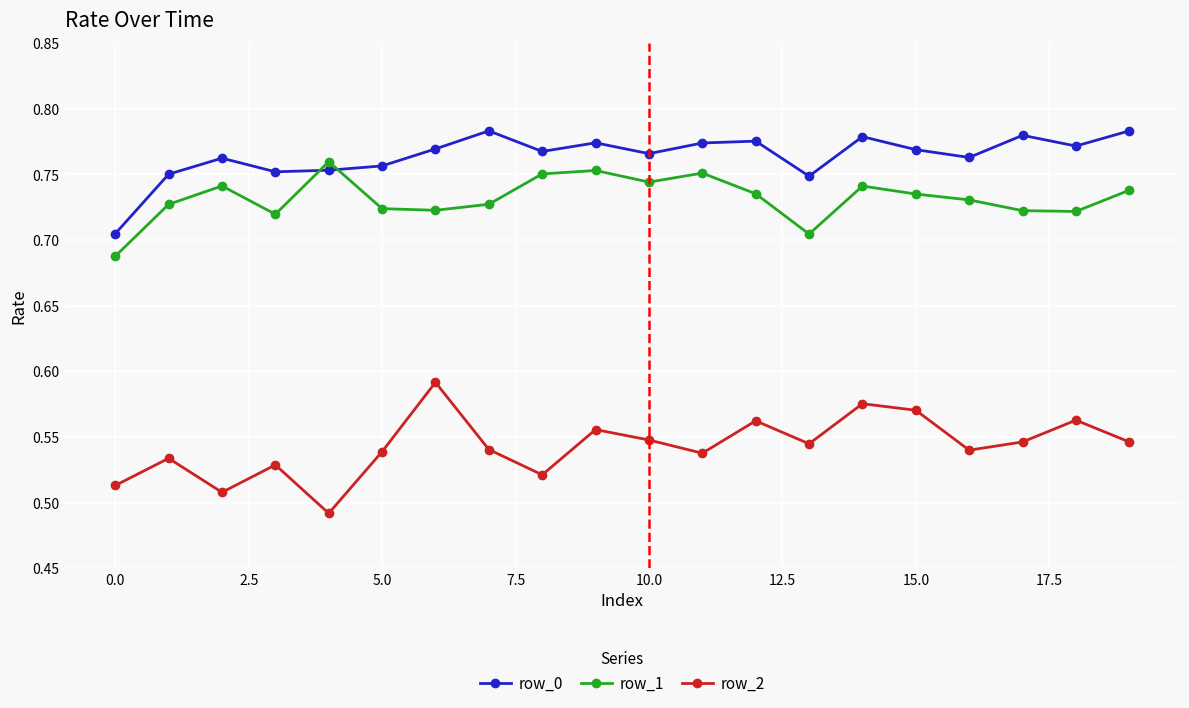

What is the sum of all row_1 values?

14.6